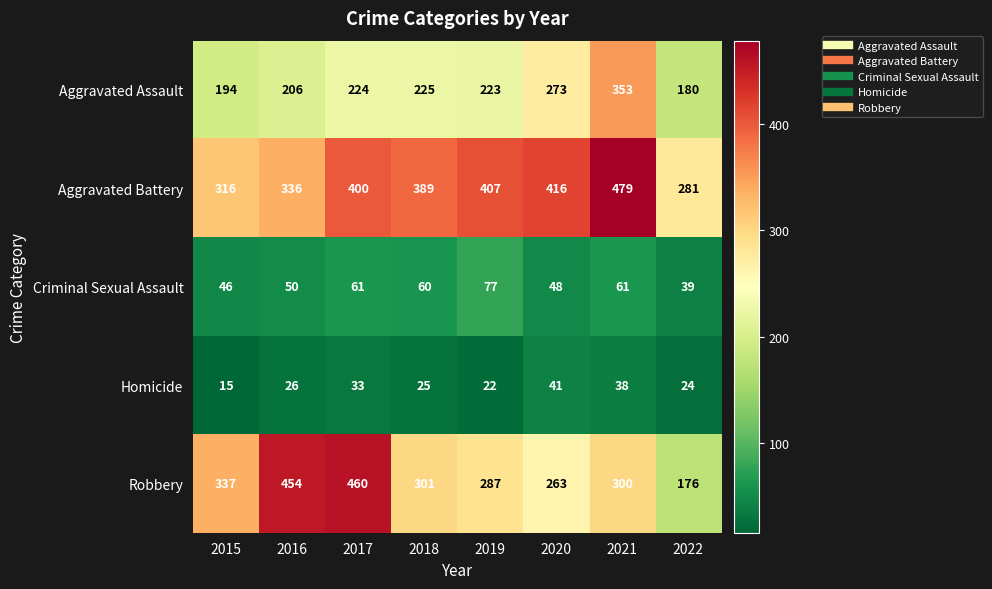

Rank the series at 2017 from highest to lowest value.

Robbery, Aggravated Battery, Aggravated Assault, Criminal Sexual Assault, Homicide